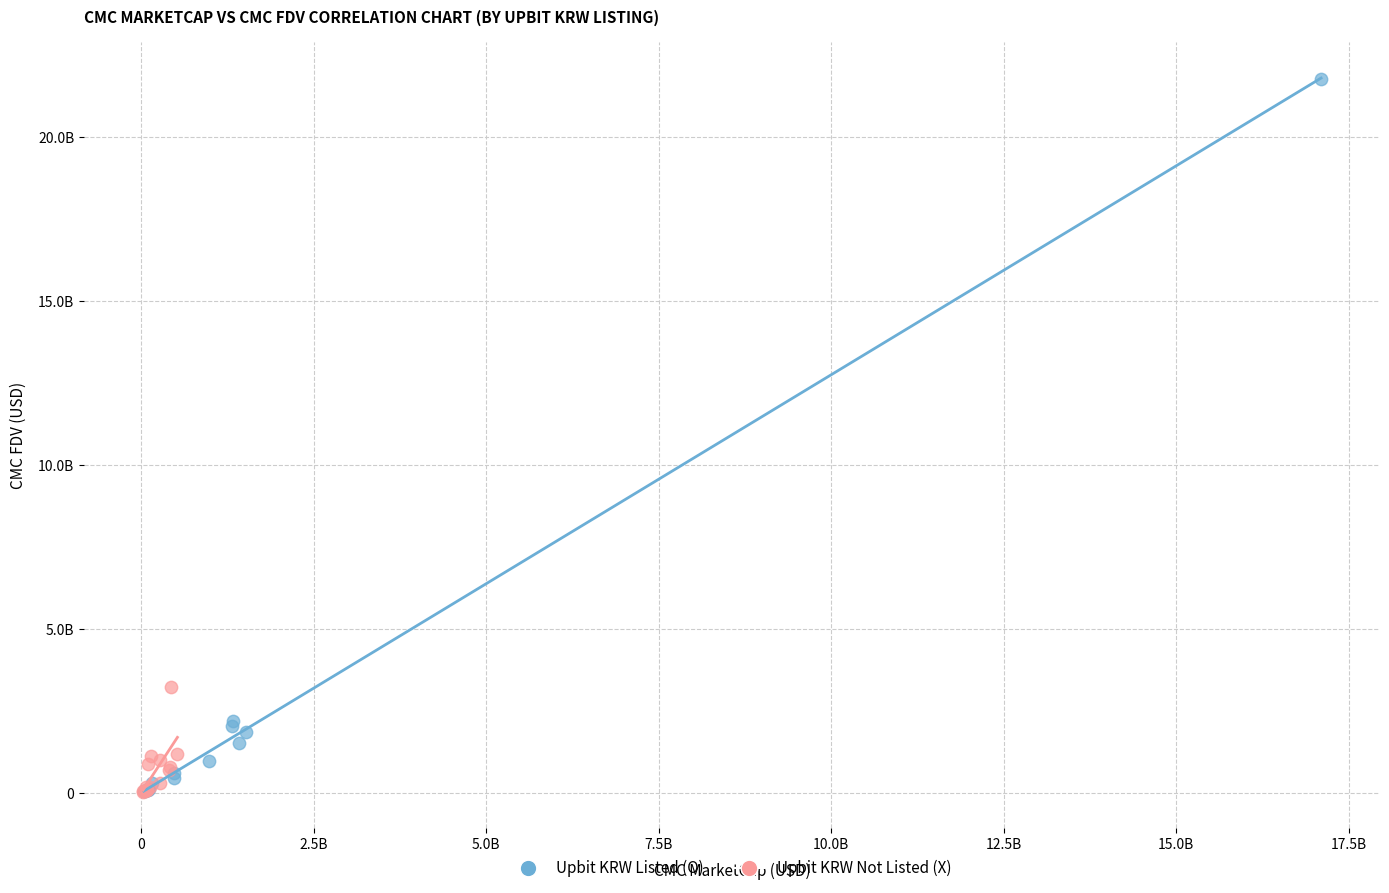

What are all the series names shown in the legend?

Upbit KRW Listed (O), Upbit KRW Not Listed (X)